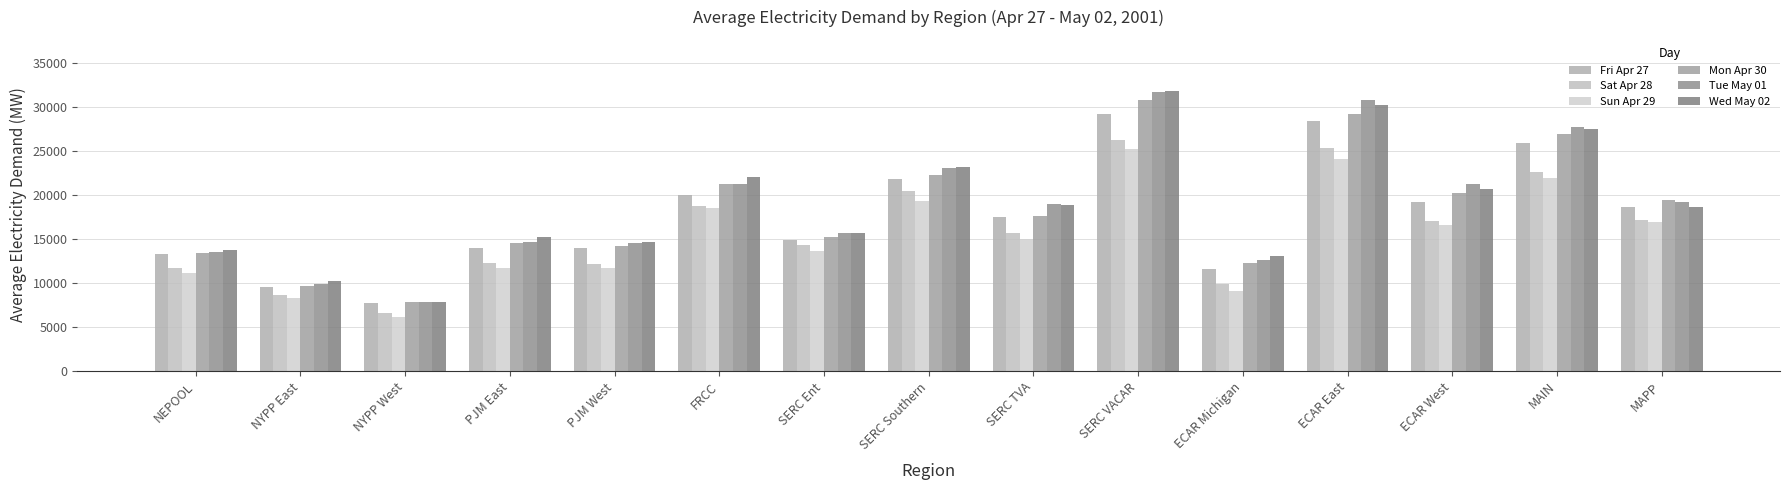

Where is Mon Apr 30 nearest to the value 19352?

MAPP